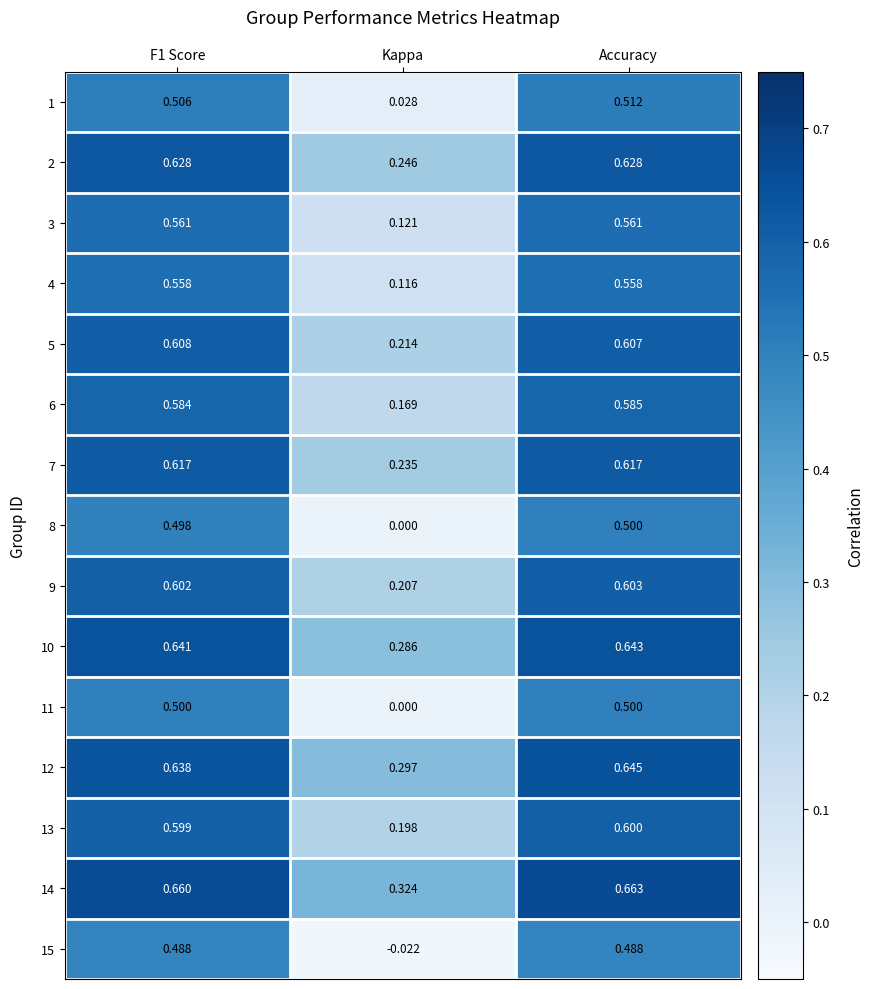

Where is 6 nearest to the value 0?

Kappa